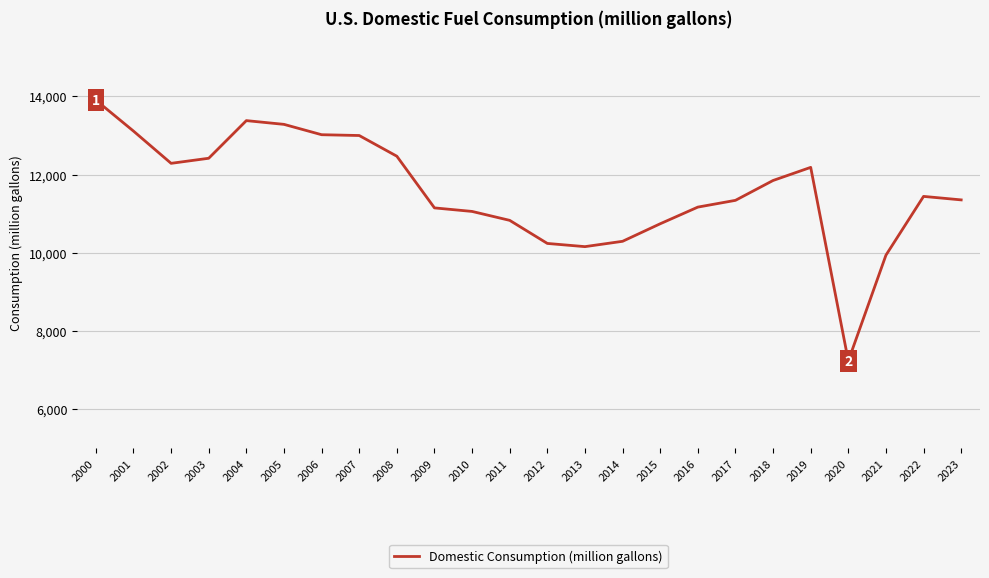

What is the ratio of the value at 2003 to the value at 2019?

1.0